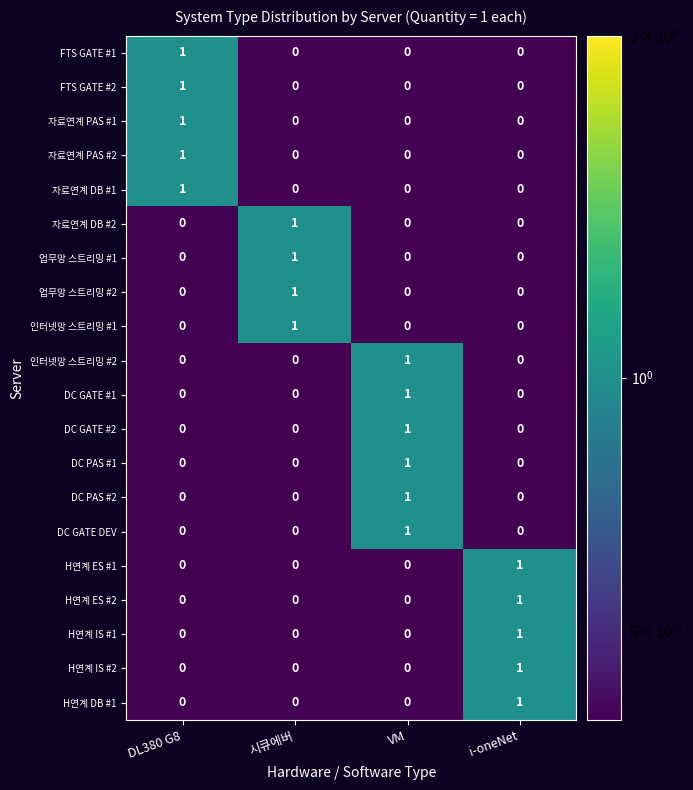

Which category has the highest value in the 업무망 스트리밍 #1 series?

시큐에버